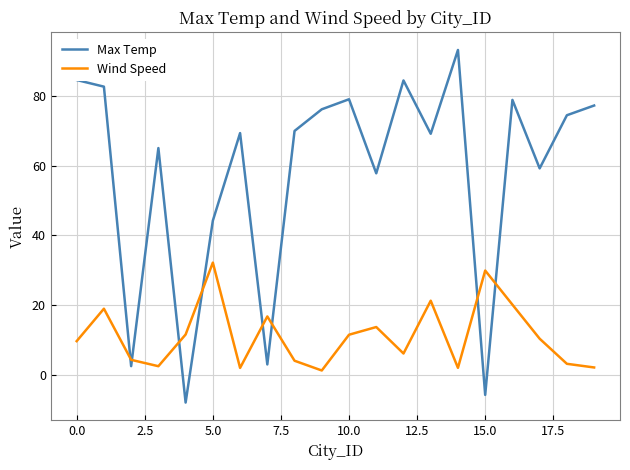

What is the maximum value shown in the chart?

93.3